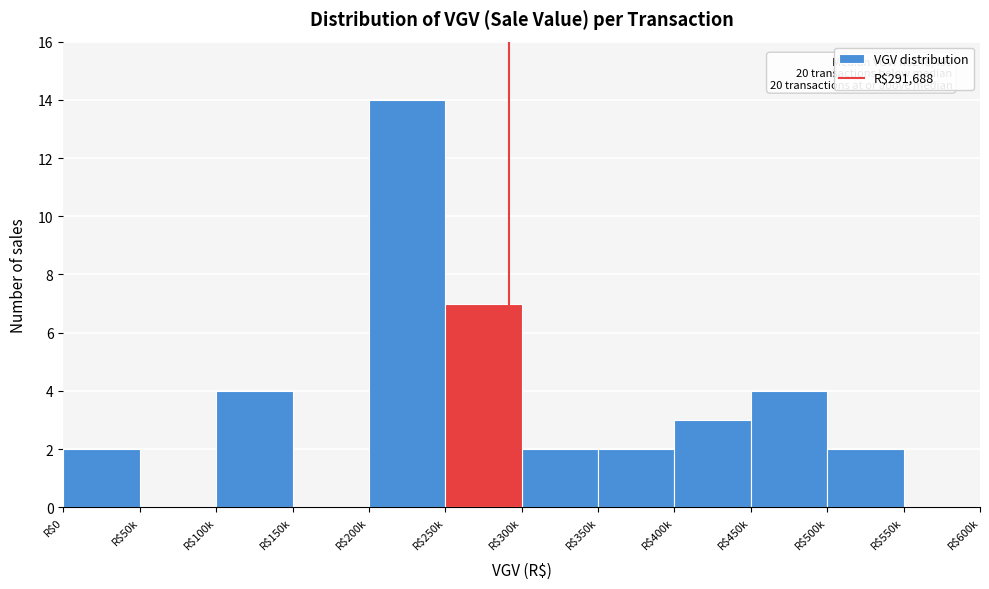

What value does the data have at R$450k?

4